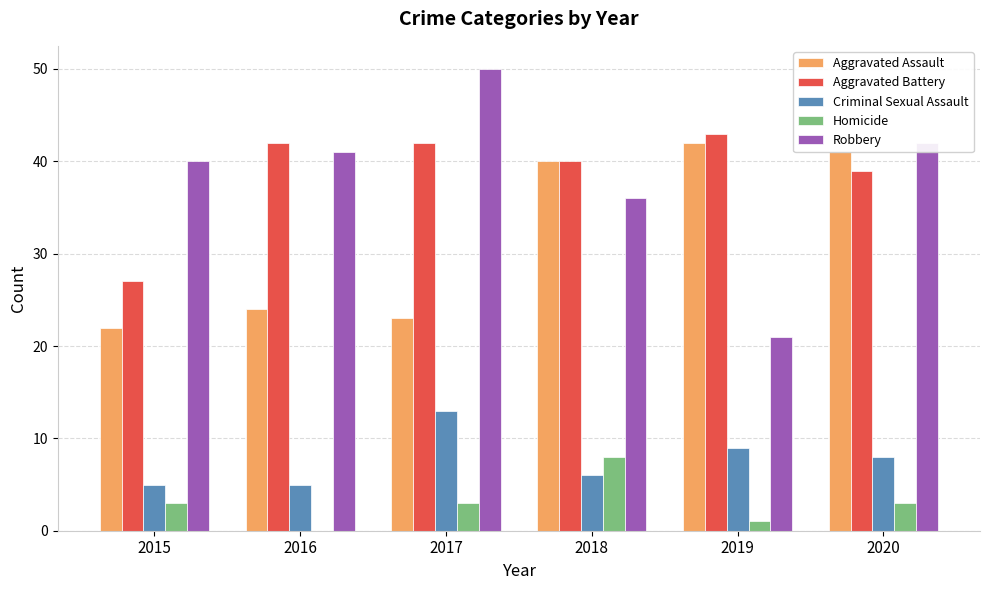

At which label is Robbery closest to 35?

2018